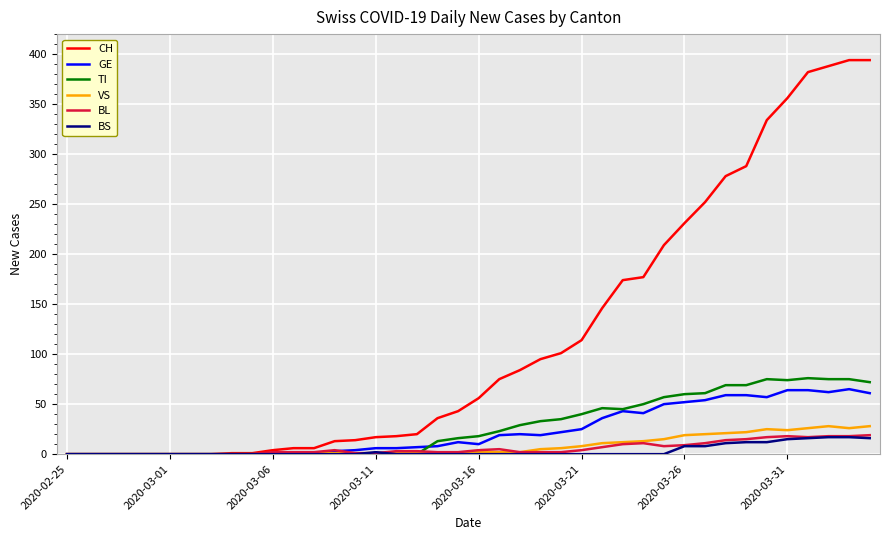

What is the maximum value for BS?

17